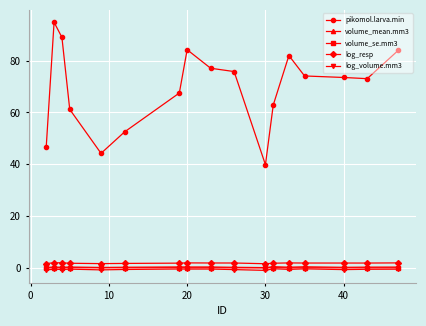

How many series are shown in this chart?

5